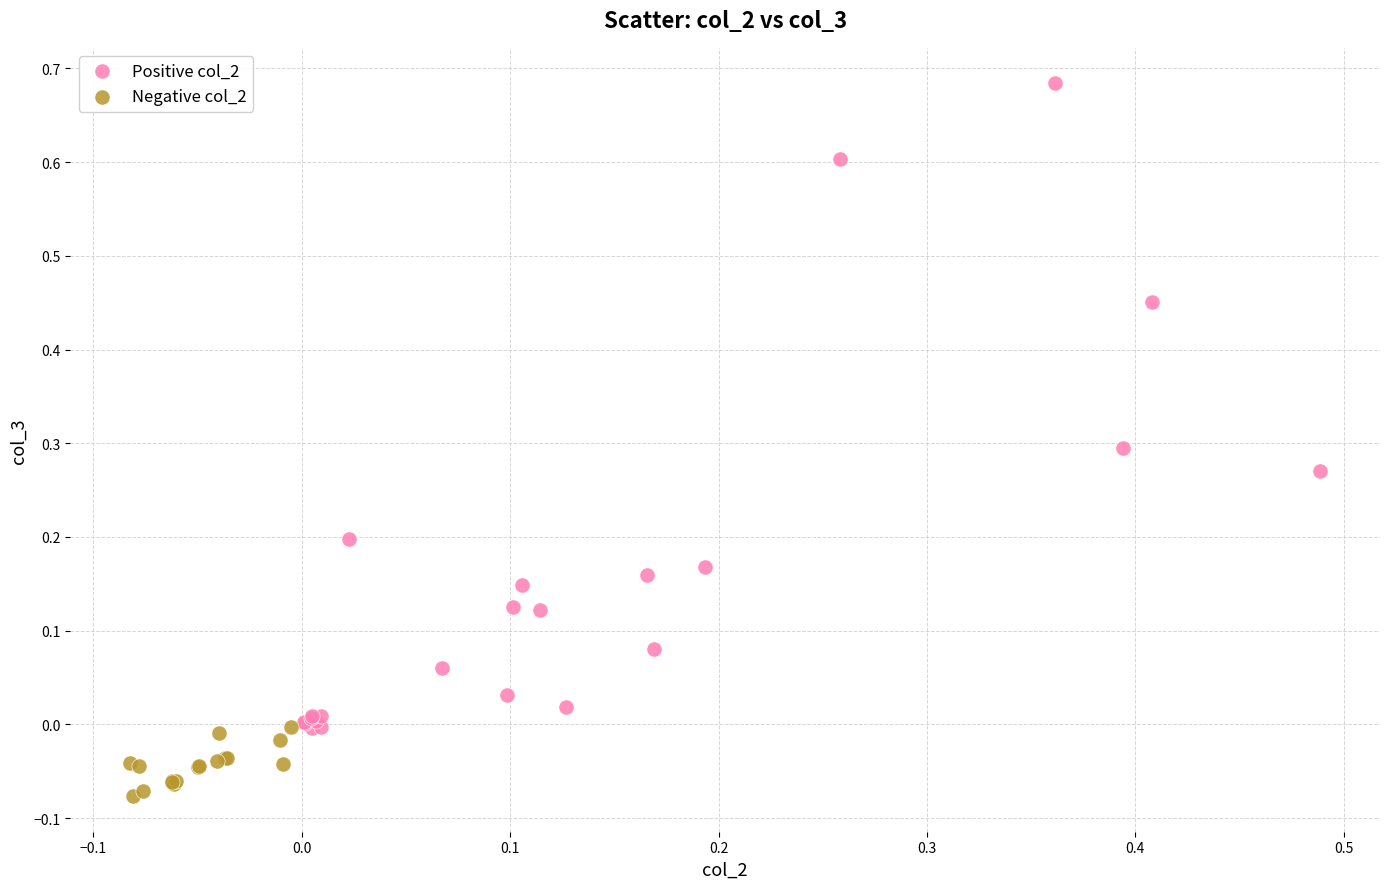

Which series contains the lowest Y value?

Negative col_2